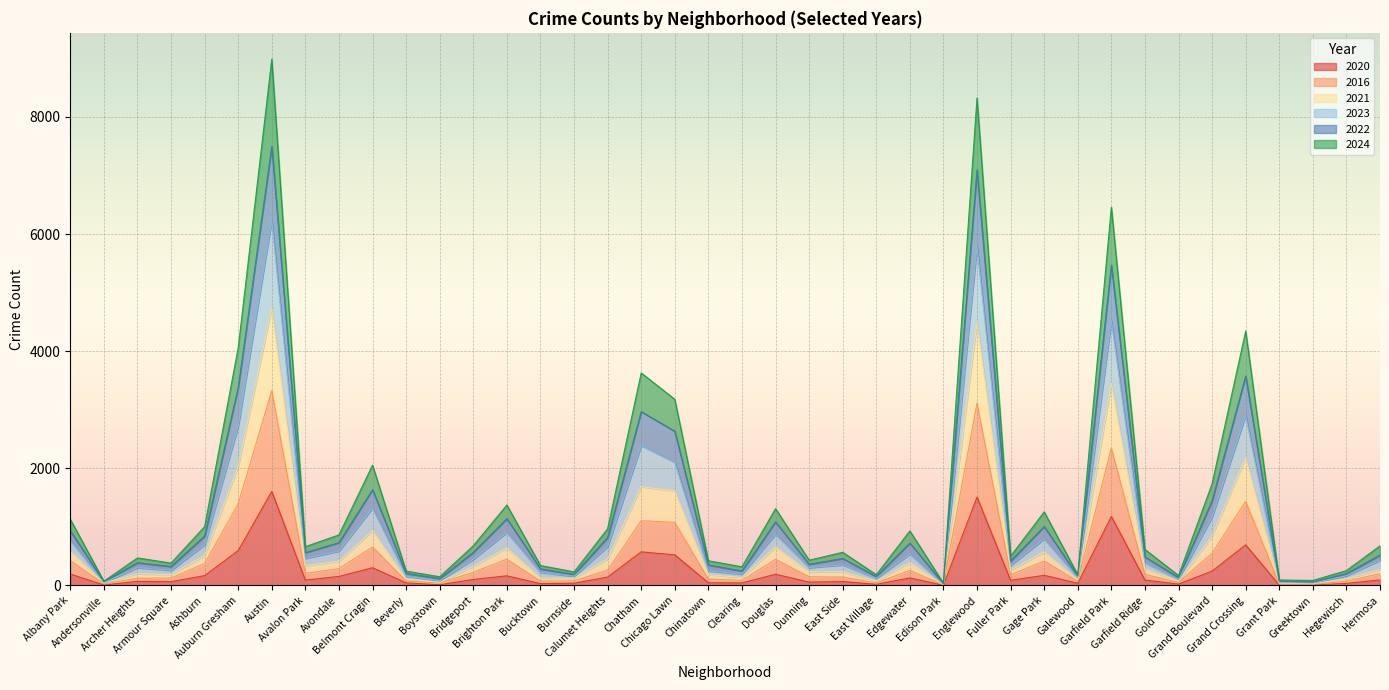

What is the highest value of the 2020 series?

1606